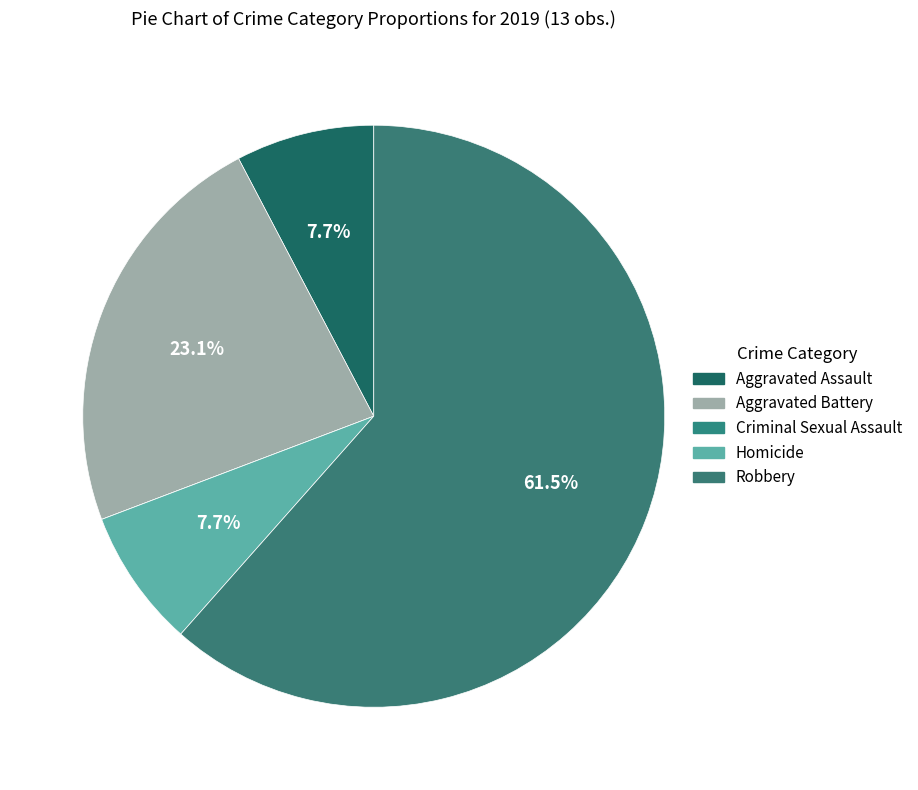

What percentage is NOT represented by Robbery?

38.5%